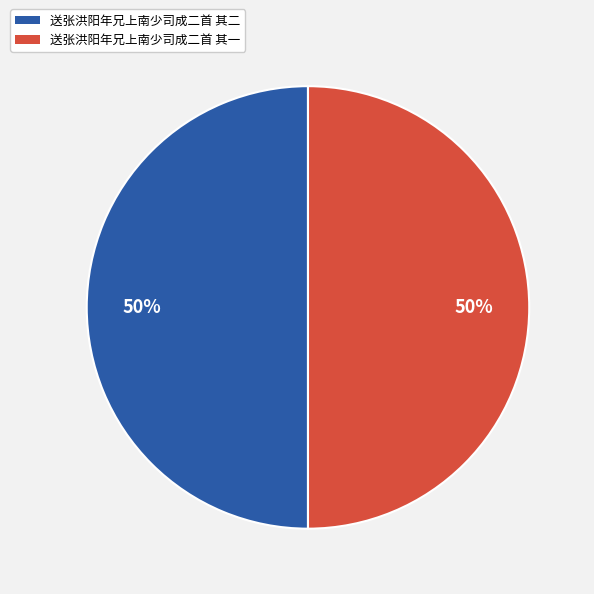

Approximately how many times larger is the value at 送张洪阳年兄上南少司成二首 其二 compared to 送张洪阳年兄上南少司成二首 其一?

1.0